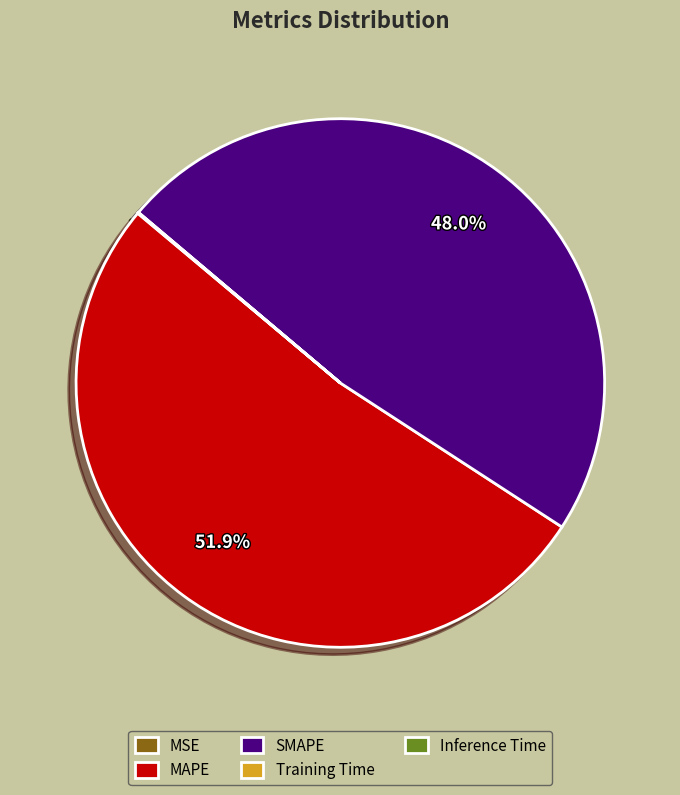

Between SMAPE and MAPE, which is larger?

MAPE